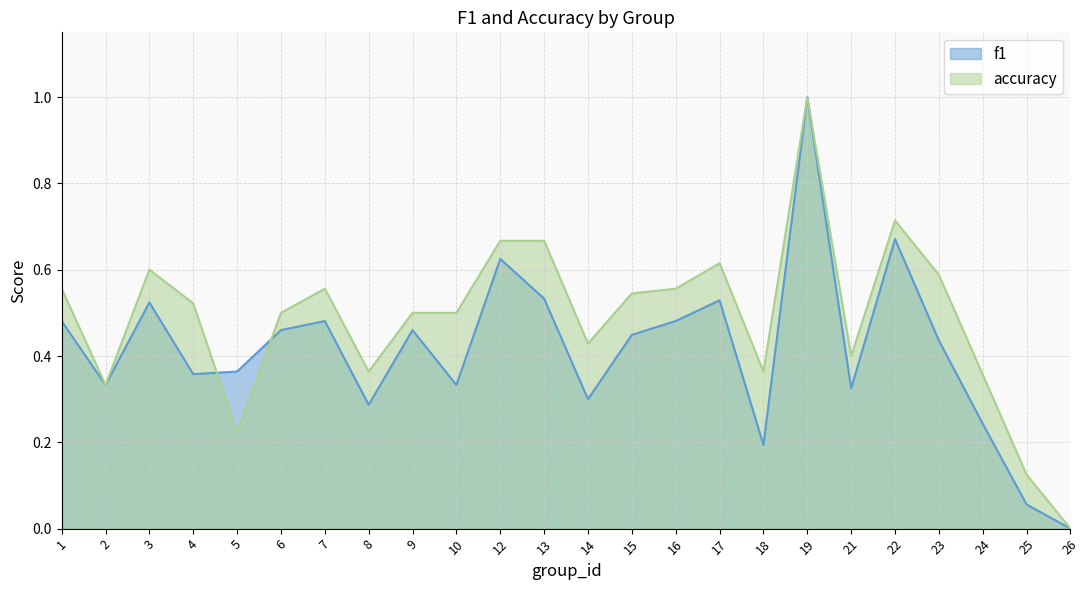

Does the chart display data point markers on the line(s)?

No